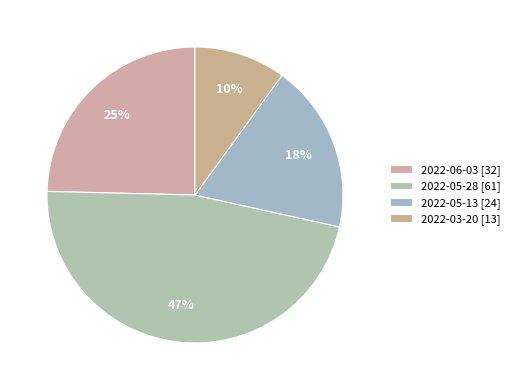

To the nearest percent, what portion does 2022-03-20 represent?

10%